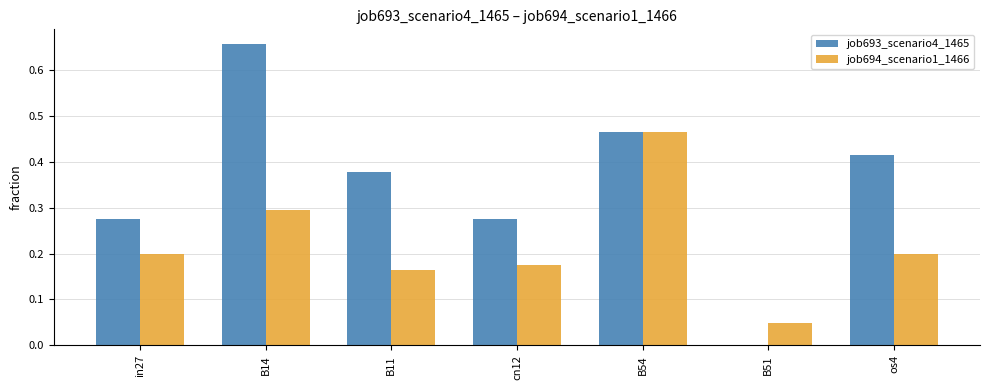

The value of job694_scenario1_1466 at in27 is 0.3. True or false?

False